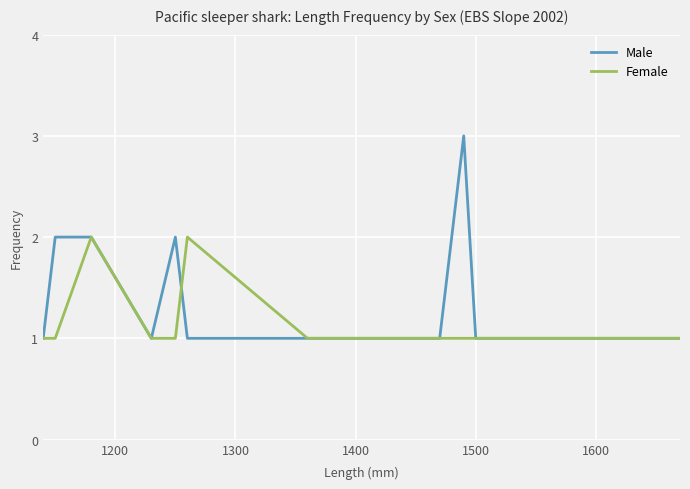

List the series in order of their peak value, highest first.

Male, Female